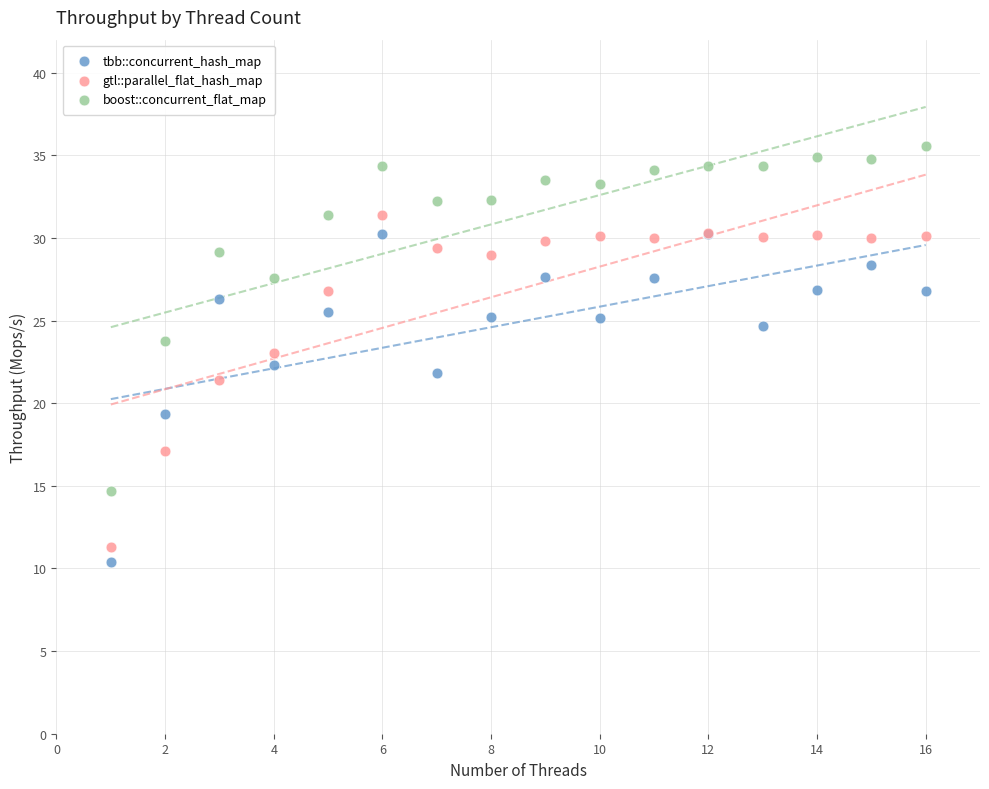

What are all the series names shown in the legend?

tbb::concurrent_hash_map, gtl::parallel_flat_hash_map, boost::concurrent_flat_map